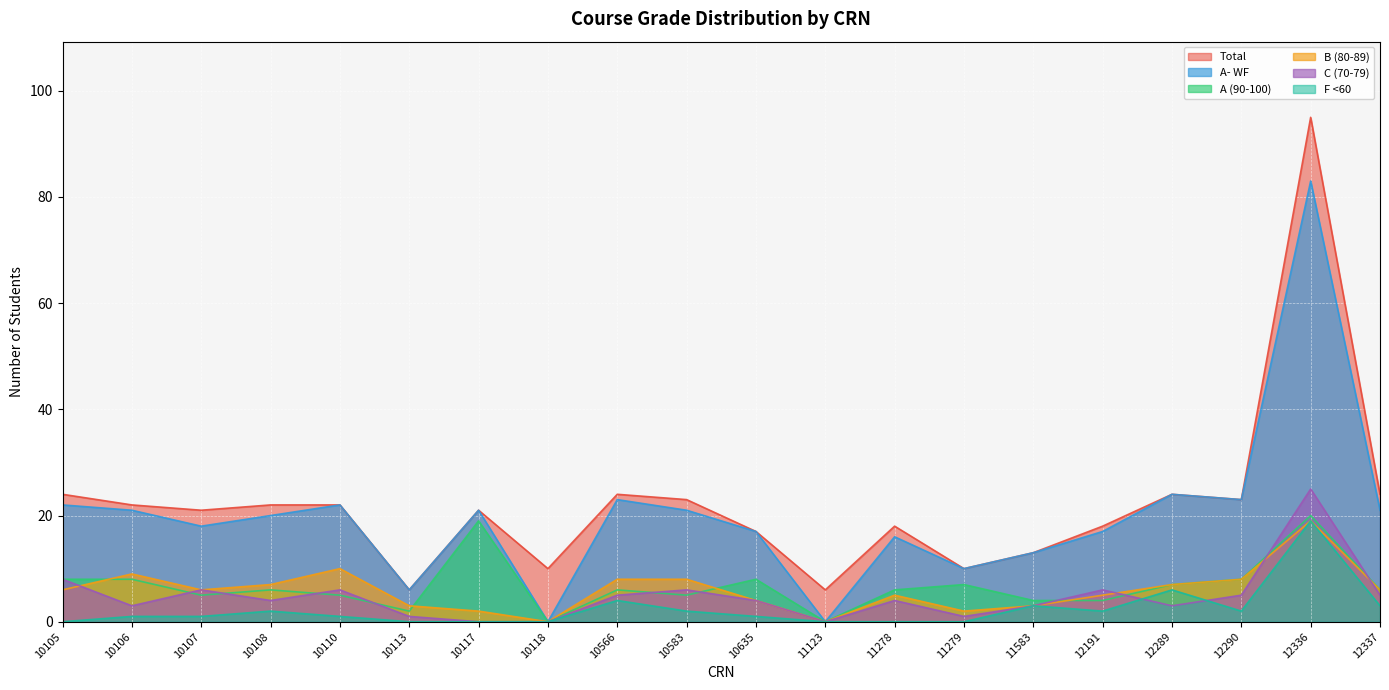

Reading left to right, list all the values displayed in this chart.

Total: 10105=24	10106=22	10107=21	10108=22	10110=22	10113=6	10117=21	10118=10	10566=24	10583=23	10635=17	11123=6	11278=18	11279=10	11583=13	12191=18	12289=24	12290=23	12336=95	12337=24
A (90-100): 10105=8	10106=8	10107=5	10108=6	10110=5	10113=2	10117=19	10118=0	10566=6	10583=5	10635=8	11123=0	11278=6	11279=7	11583=4	12191=4	12289=7	12290=8	12336=20	12337=6
B (80-89): 10105=6	10106=9	10107=6	10108=7	10110=10	10113=3	10117=2	10118=0	10566=8	10583=8	10635=4	11123=0	11278=5	11279=2	11583=3	12191=5	12289=7	12290=8	12336=19	12337=6
C (70-79): 10105=8	10106=3	10107=6	10108=4	10110=6	10113=1	10117=0	10118=0	10566=5	10583=6	10635=4	11123=0	11278=4	11279=1	11583=3	12191=6	12289=3	12290=5	12336=25	12337=5
F <60: 10105=0	10106=1	10107=1	10108=2	10110=1	10113=0	10117=0	10118=0	10566=4	10583=2	10635=1	11123=0	11278=0	11279=0	11583=3	12191=2	12289=6	12290=2	12336=19	12337=3
A- WF: 10105=22	10106=21	10107=18	10108=20	10110=22	10113=6	10117=21	10118=0	10566=23	10583=21	10635=17	11123=0	11278=16	11279=10	11583=13	12191=17	12289=24	12290=23	12336=83	12337=21